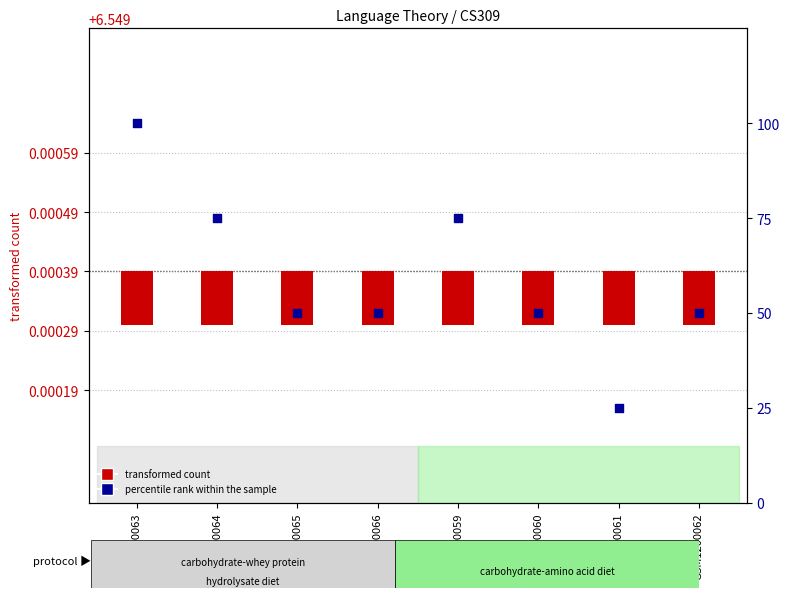

Which series reaches the maximum Y coordinate?

percentile rank within the sample